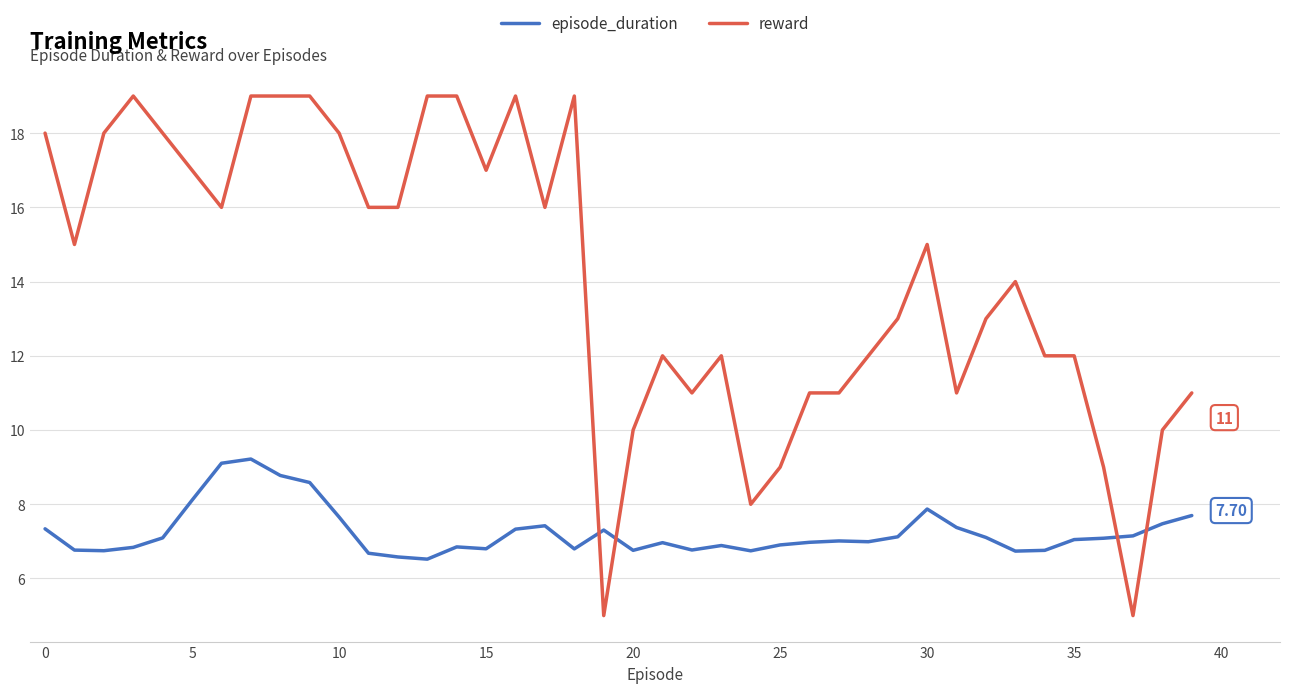

Which series has the largest range (max minus min)?

reward